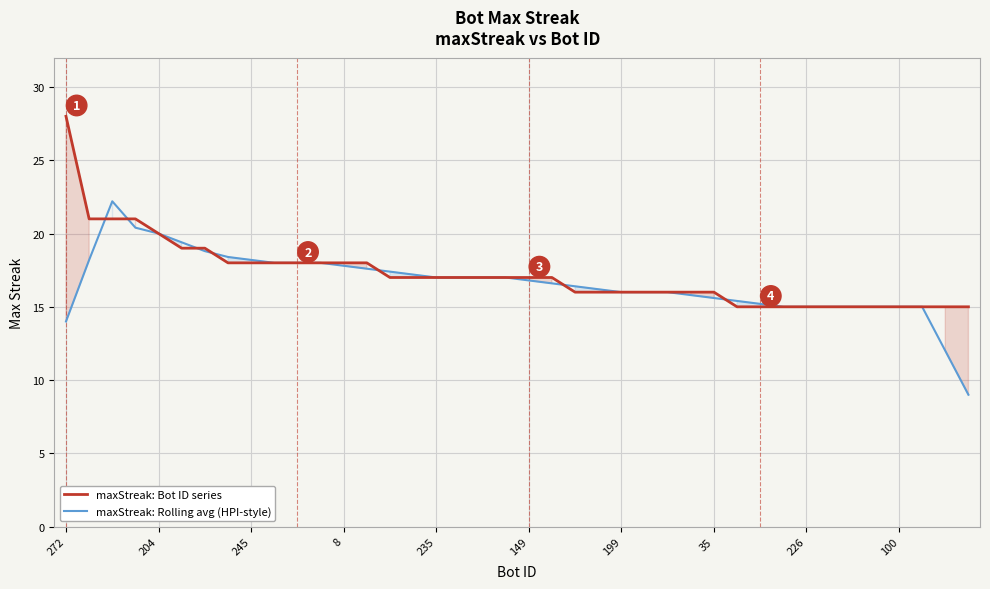

Is it true that maxStreak: Bot ID series equals 20.0 at 204?

True